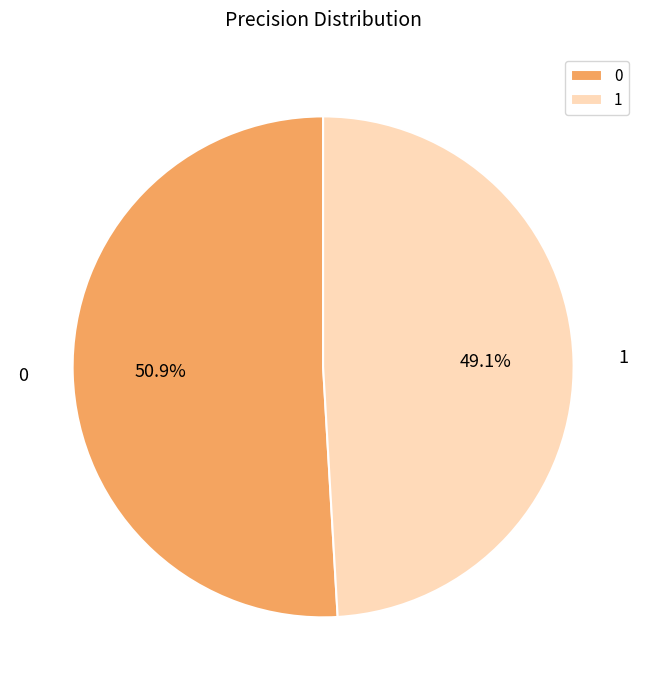

To the nearest percent, what percentage of the pie is 1?

49%